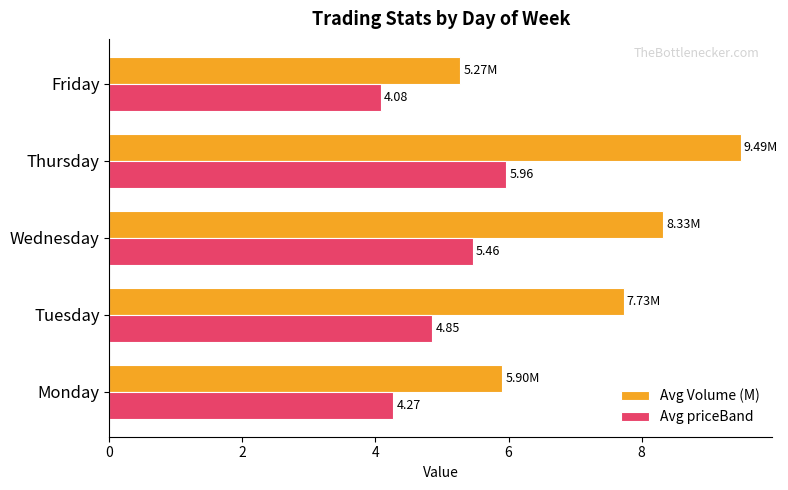

At which category is the sum across all series the highest?

Thursday